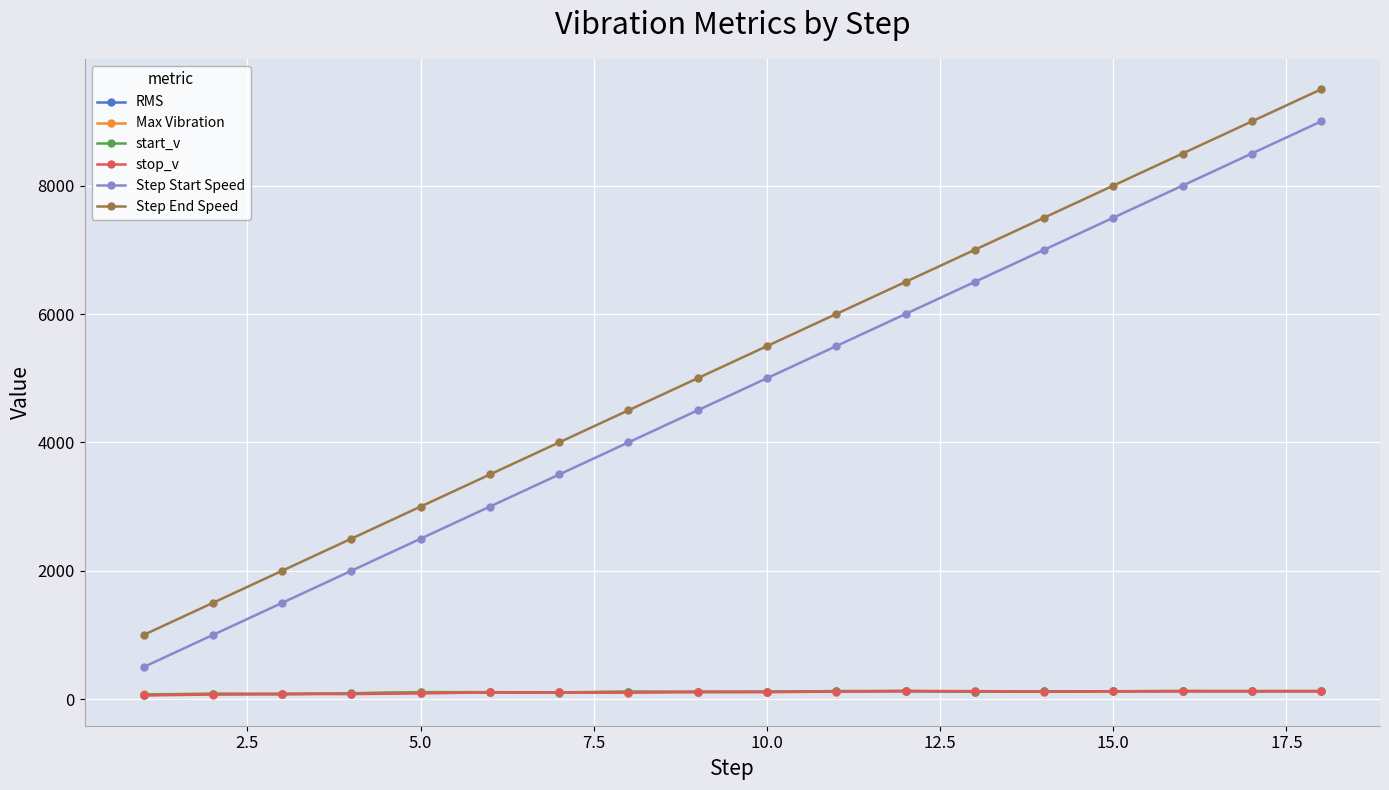

True or false: RMS has more than 1 points higher than both neighbors.

True